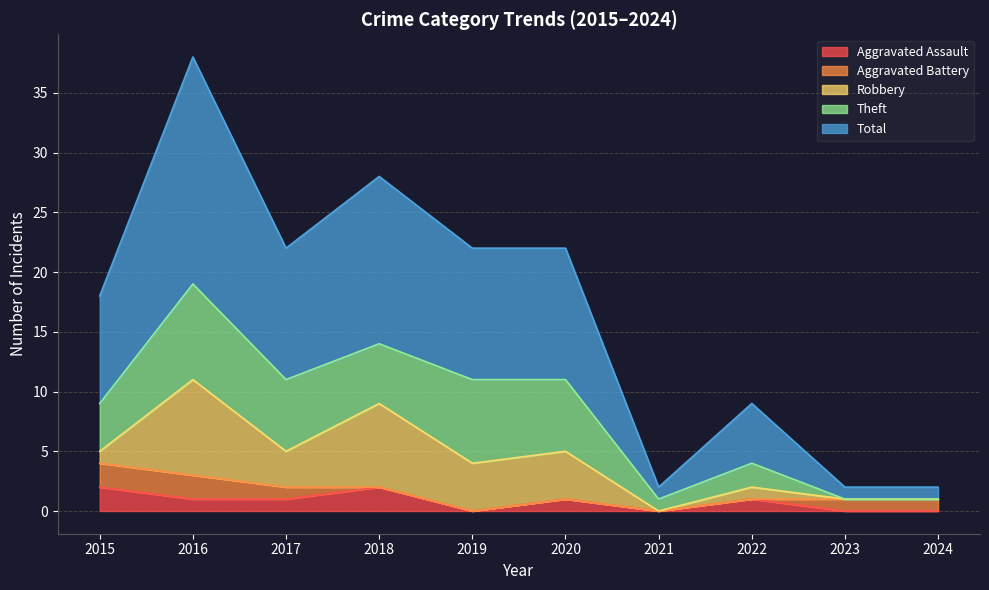

Reading right to left, extract all data points from this chart.

Aggravated Assault: 0	0	1	0	1	0	2	1	1	2
Aggravated Battery: 1	1	0	0	0	0	0	1	2	2
Robbery: 0	0	1	0	4	4	7	3	8	1
Theft: 0	0	2	1	6	7	5	6	8	4
Total: 1	1	5	1	11	11	14	11	19	9